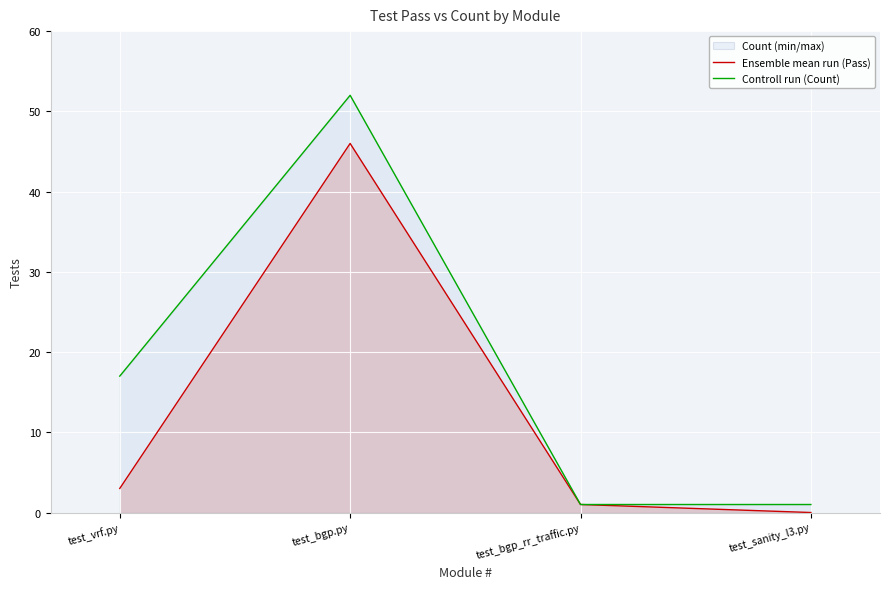

The Controll run (Count) series shows 0 at test_bgp_rr_traffic.py. True or false?

False